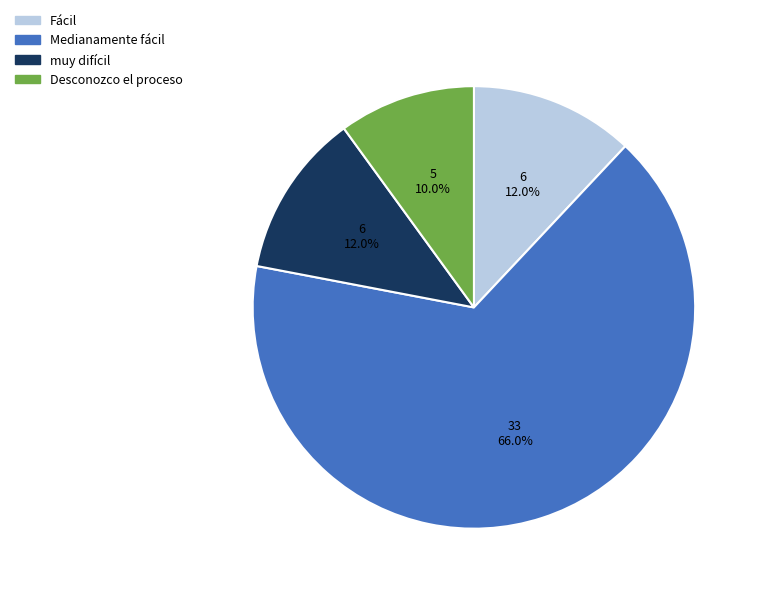

Which has a higher value, muy difícil or Medianamente fácil?

Medianamente fácil